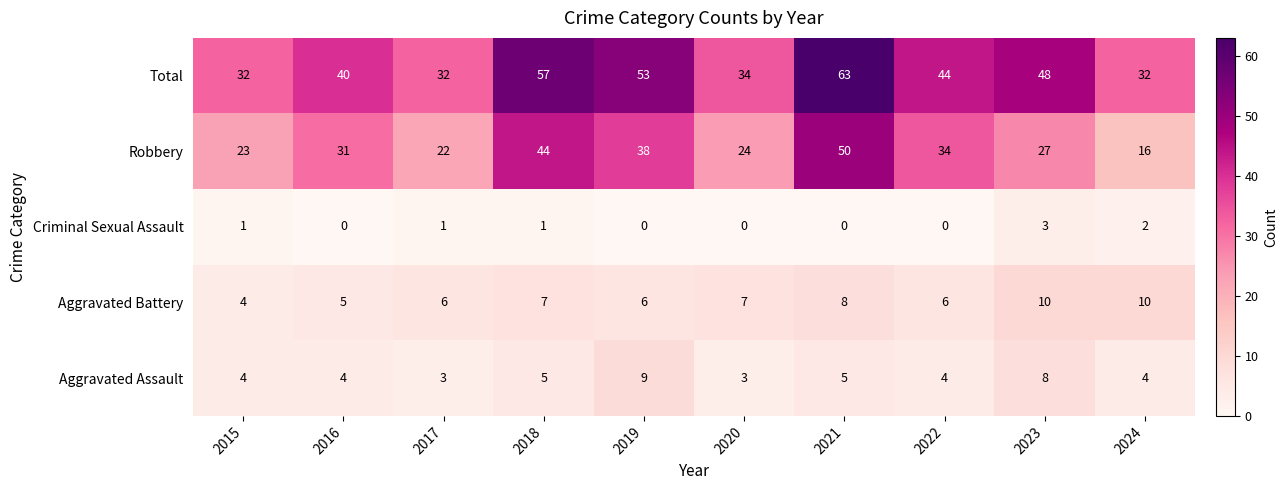

Where is Robbery nearest to the value 33?

2022